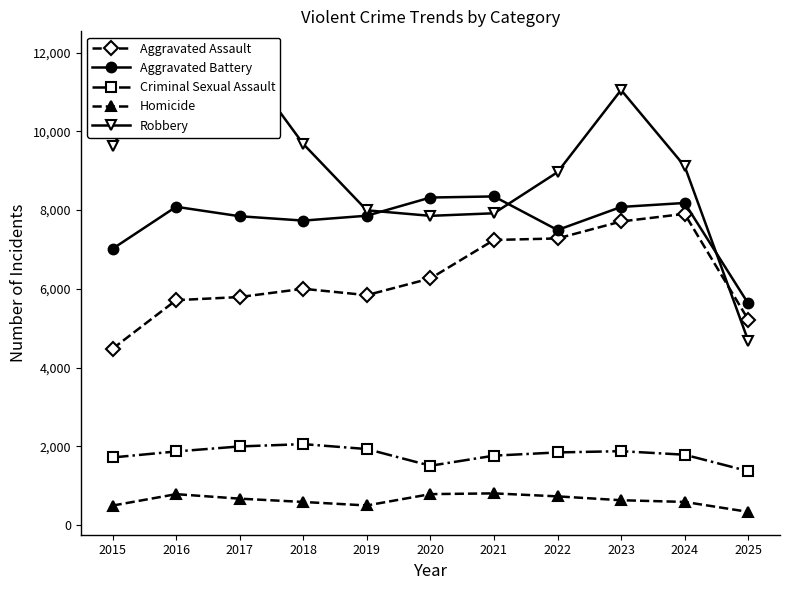

At how many categories does at least one series exceed 9140?

5